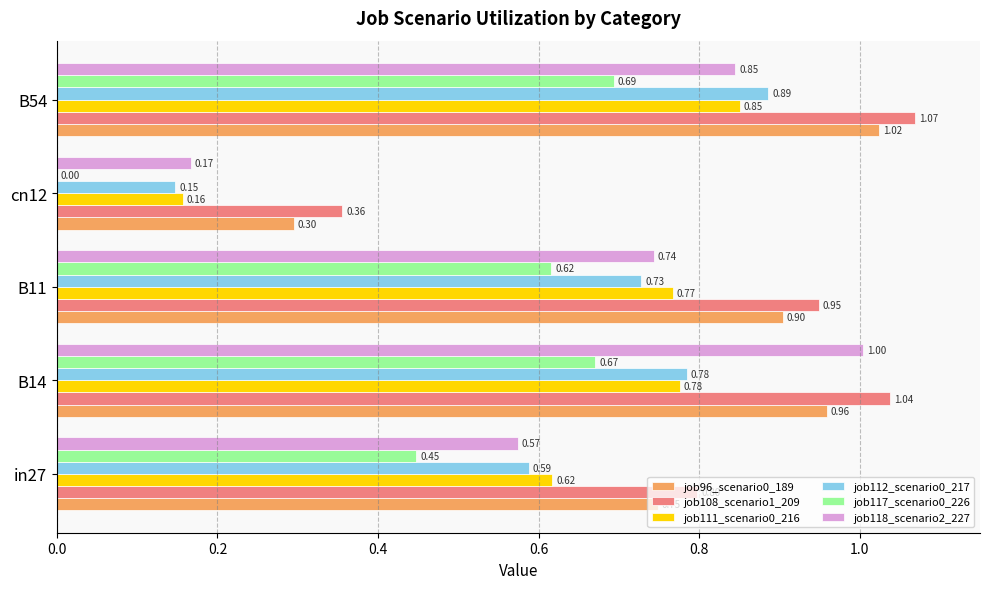

What is the sum of all job117_scenario0_226 values?

2.4